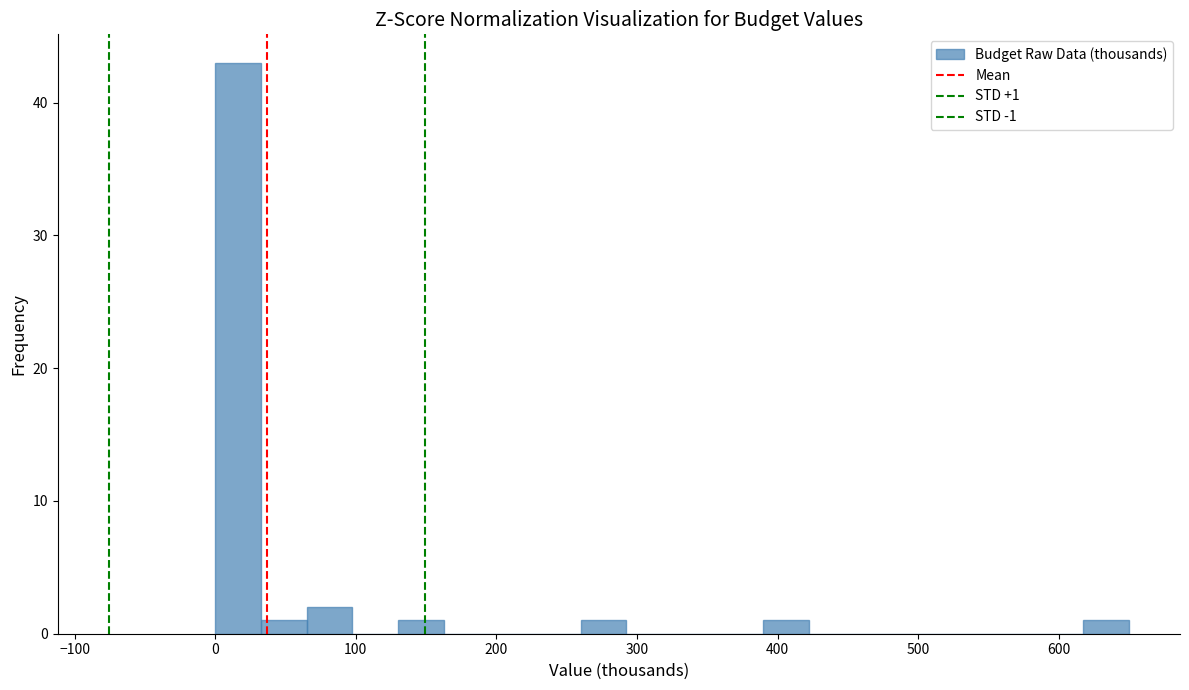

Read against the x-axis, roughly where is the centre of the tallest bar?

20